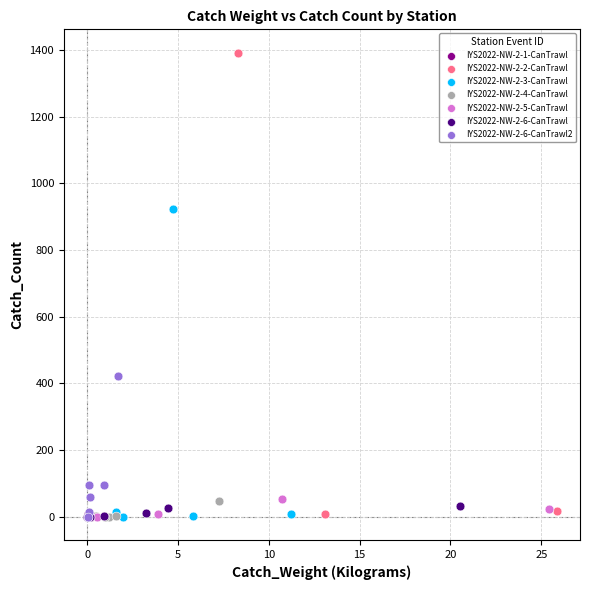

What are all the series names shown in the legend?

IYS2022-NW-2-1-CanTrawl, IYS2022-NW-2-2-CanTrawl, IYS2022-NW-2-3-CanTrawl, IYS2022-NW-2-4-CanTrawl, IYS2022-NW-2-5-CanTrawl, IYS2022-NW-2-6-CanTrawl, IYS2022-NW-2-6-CanTrawl2